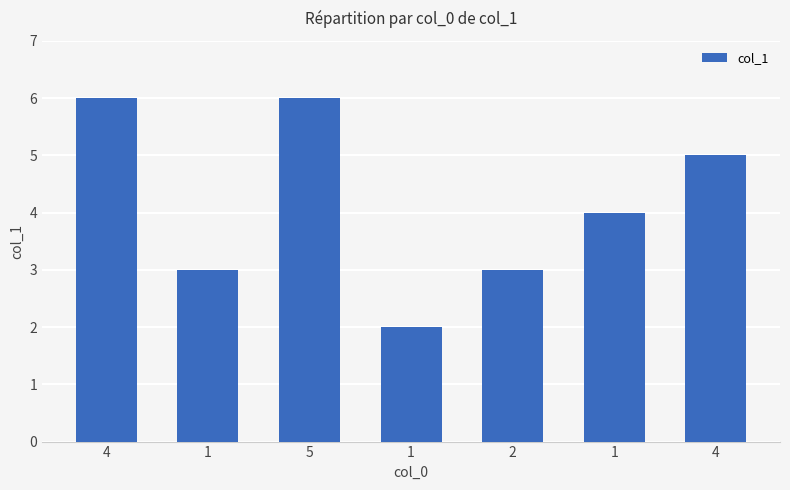

The chart shows a value of 4 at 1. True or false?

True